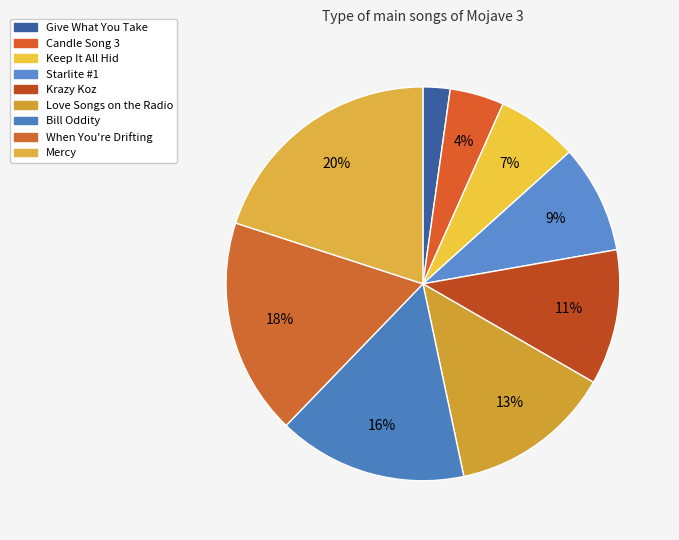

How many segments does this pie chart have?

9